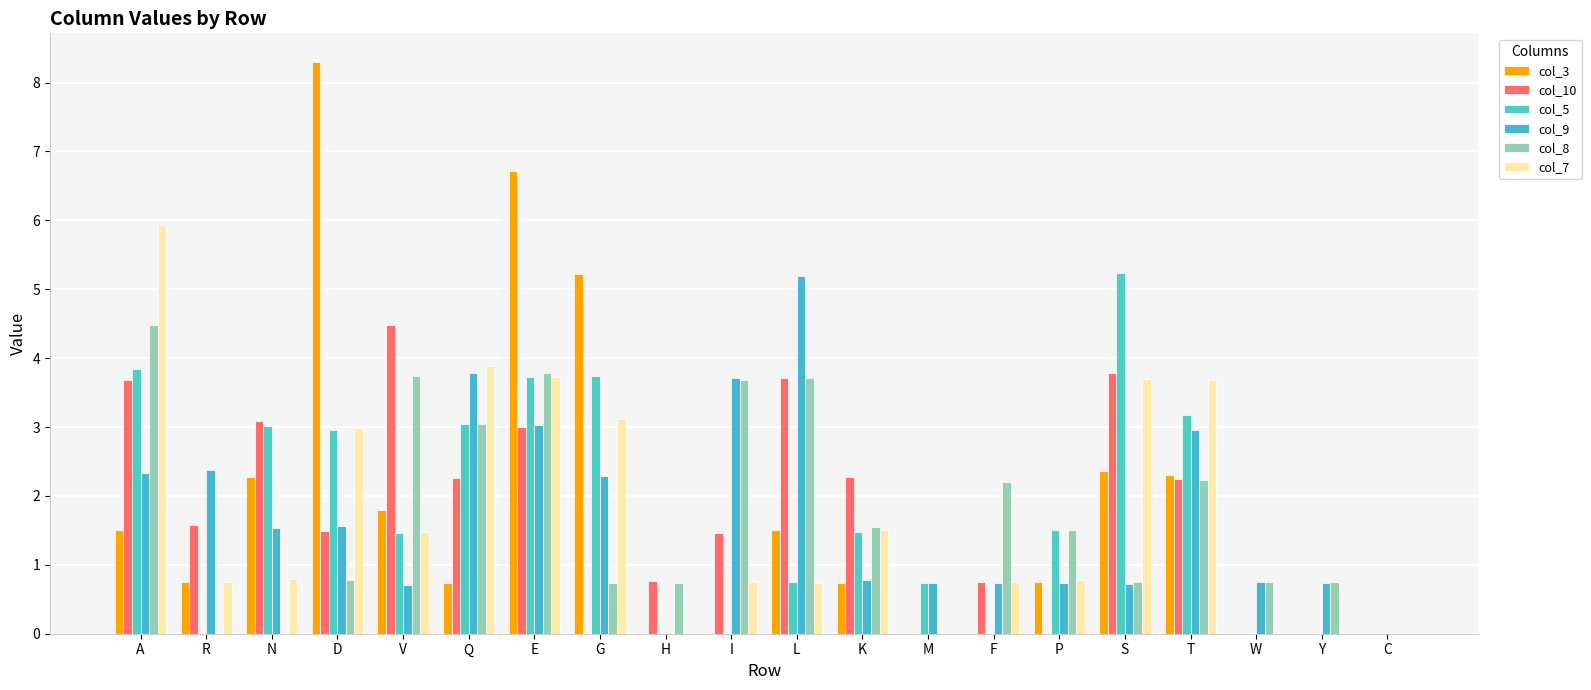

What is the label of the 18th bar from the right?

N